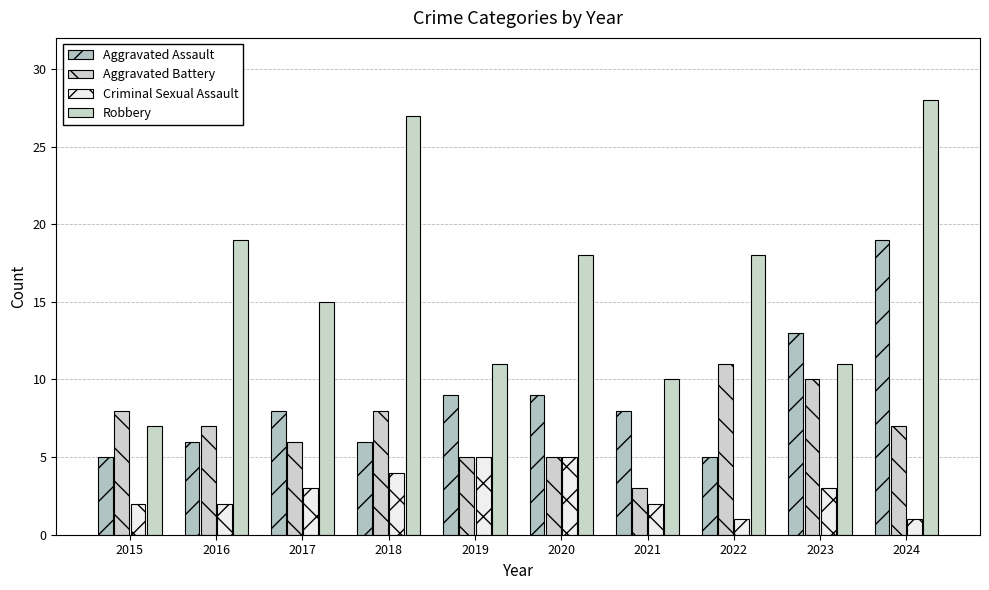

What is the value of the Criminal Sexual Assault bar at the 8th from the left?

1